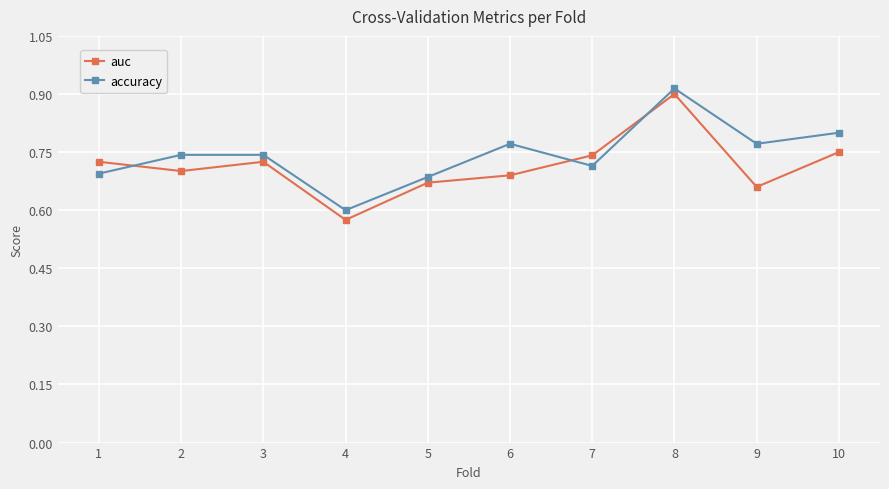

True or false: accuracy has a value of 0.7 at 2.

True